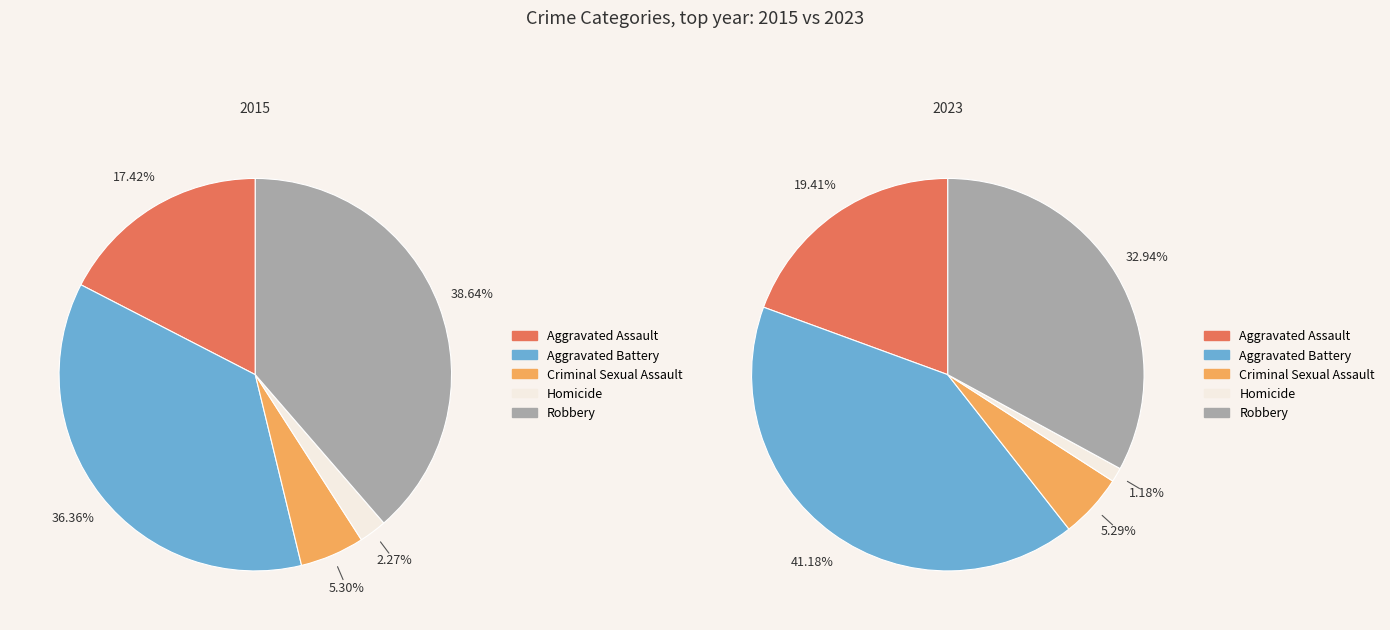

True or false: 3 accounts for 11% of the total.

False